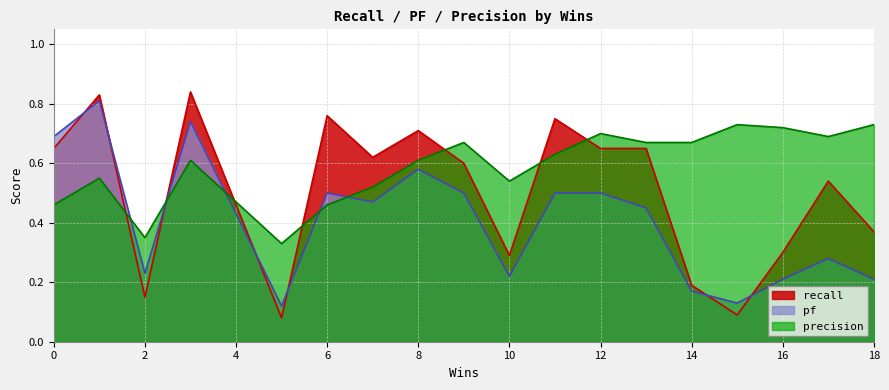

True or false: pf and recall cross at least once.

True